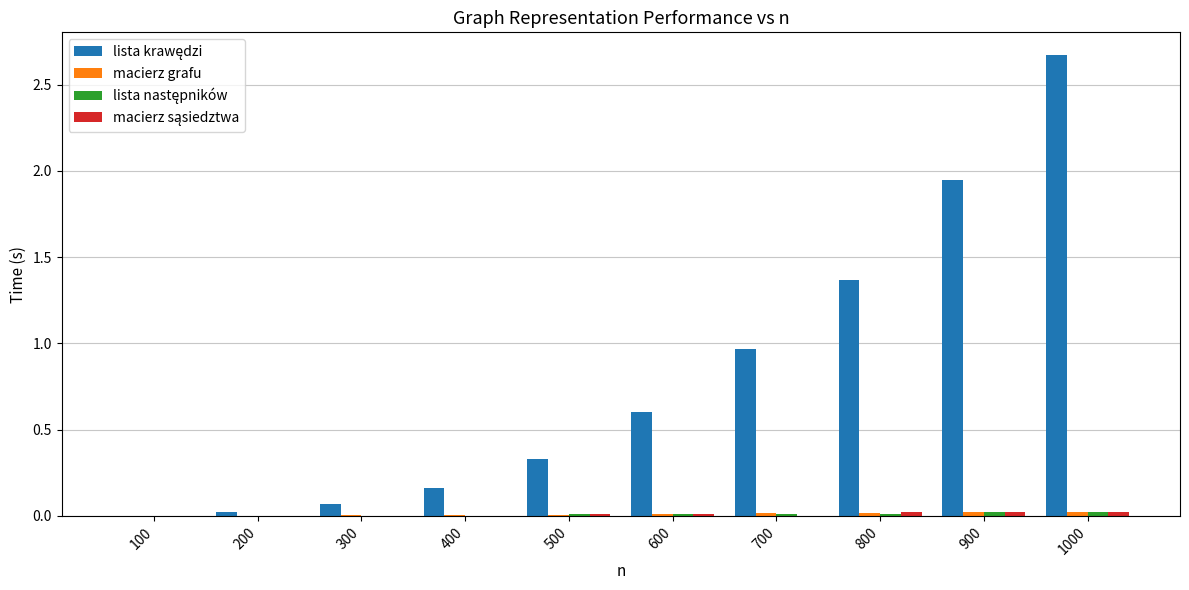

At which category is the sum across all series the highest?

1000